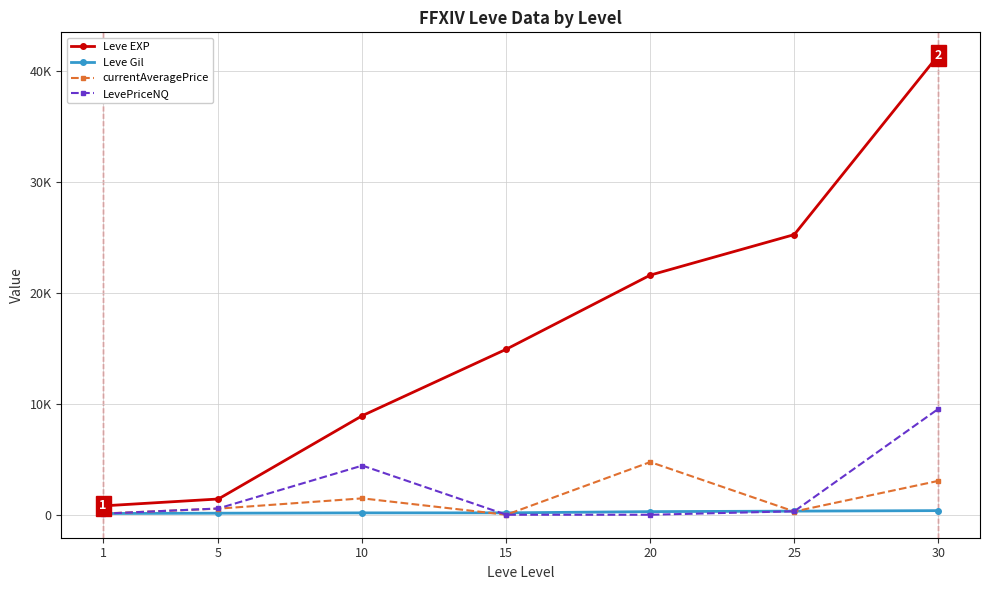

What are all the series names shown in the legend?

Leve EXP, Leve Gil, currentAveragePrice, LevePriceNQ